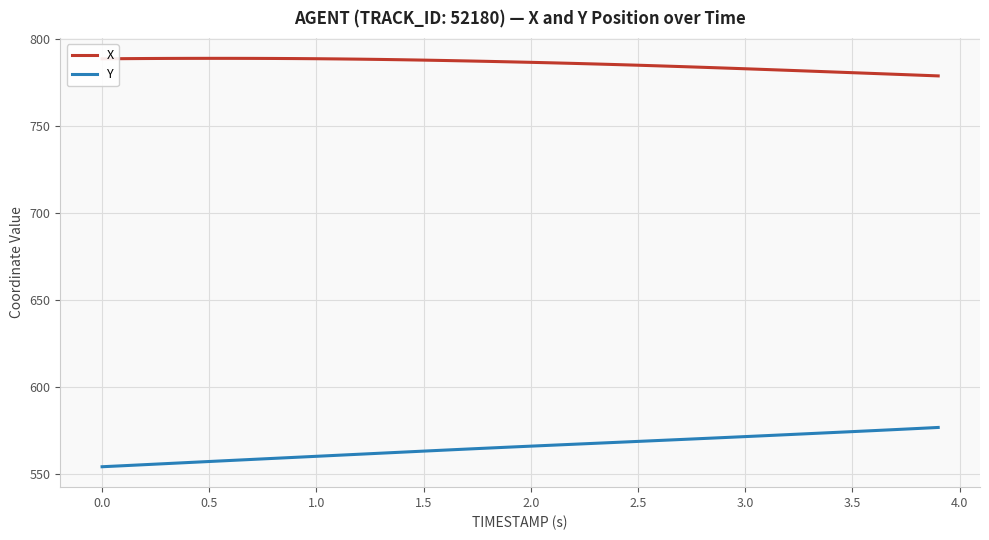

What are all the series names shown in the legend?

X, Y